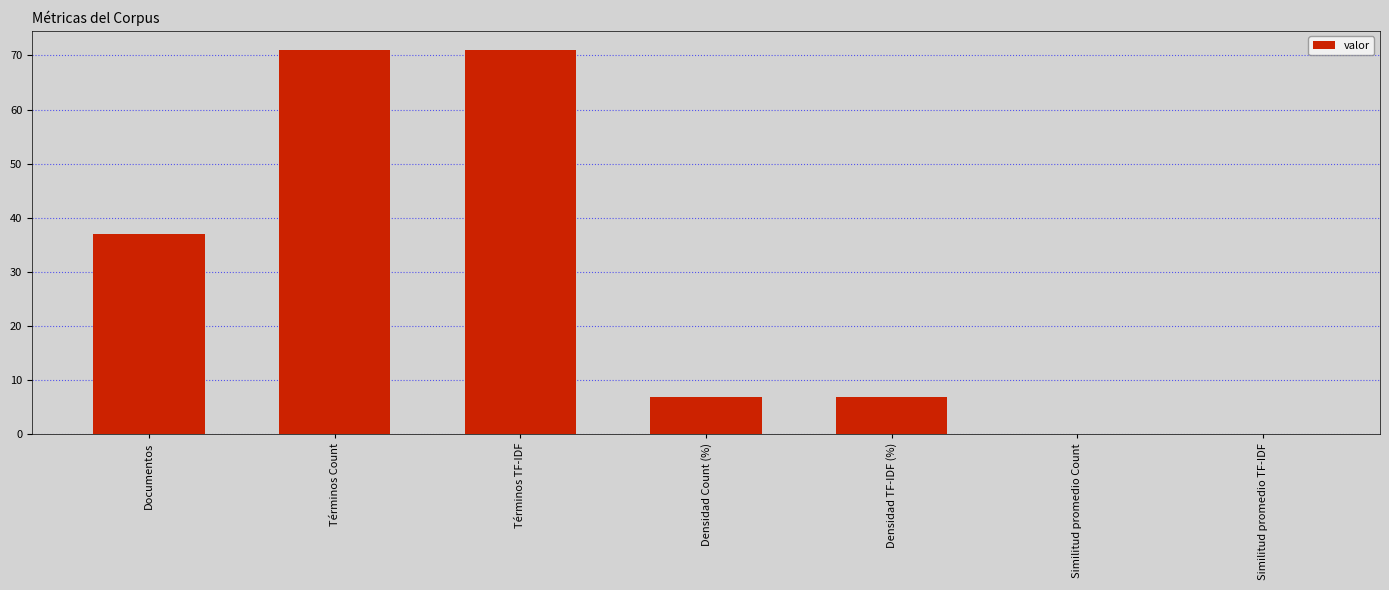

Count the number of categories in the chart.

7